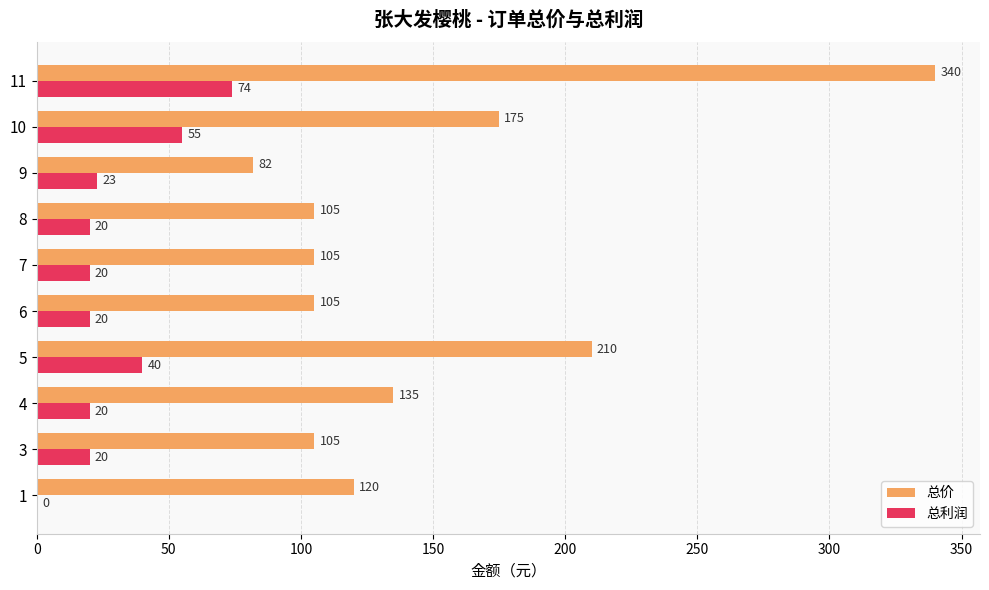

The 总价 series shows 70 at 1. True or false?

False